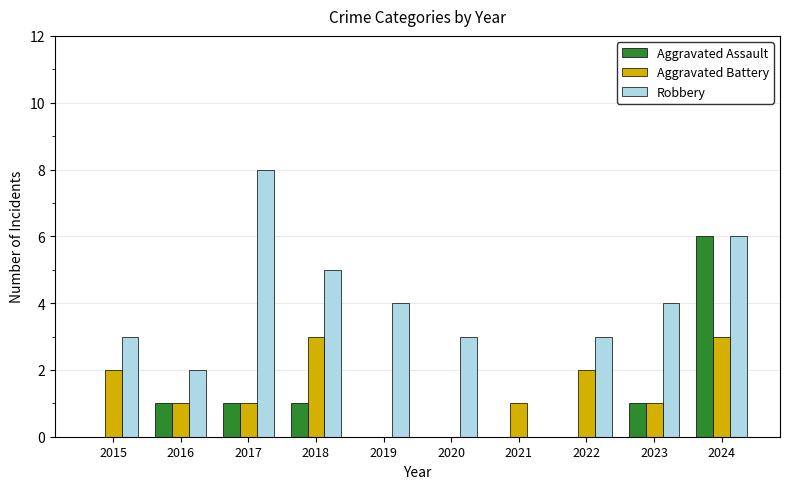

Reading left to right, extract all data points from this chart.

Aggravated Assault: 2015=0	2016=1	2017=1	2018=1	2019=0	2020=0	2021=0	2022=0	2023=1	2024=6
Aggravated Battery: 2015=2	2016=1	2017=1	2018=3	2019=0	2020=0	2021=1	2022=2	2023=1	2024=3
Robbery: 2015=3	2016=2	2017=8	2018=5	2019=4	2020=3	2021=0	2022=3	2023=4	2024=6